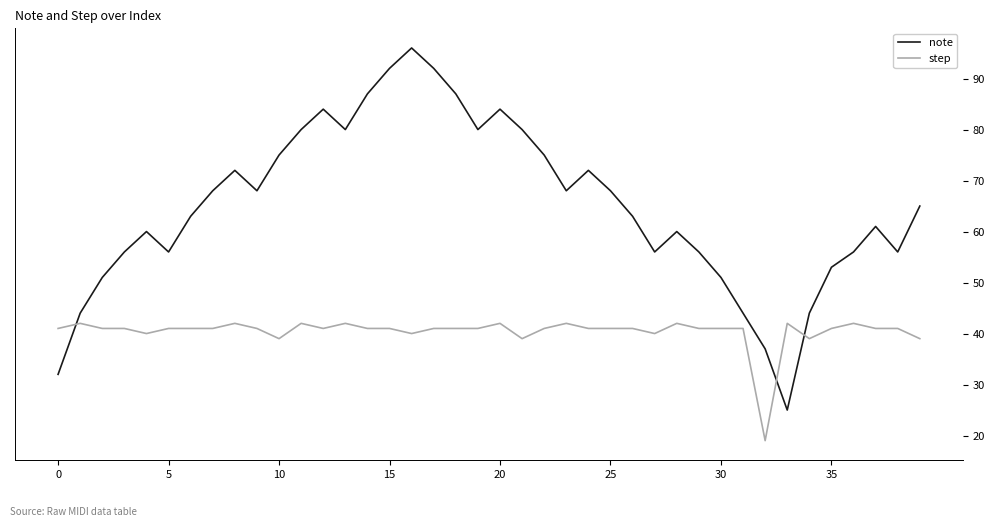

Which series has the largest total across all categories?

note